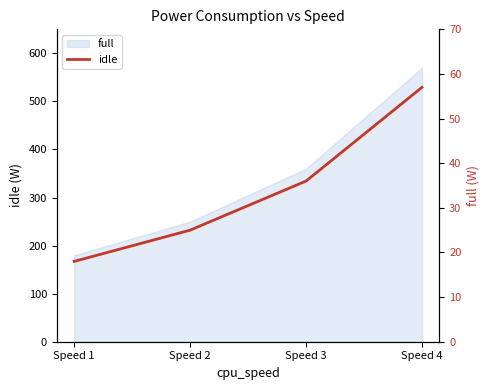

List the labels in order of value, smallest first.

Speed 1, Speed 2, Speed 3, Speed 4